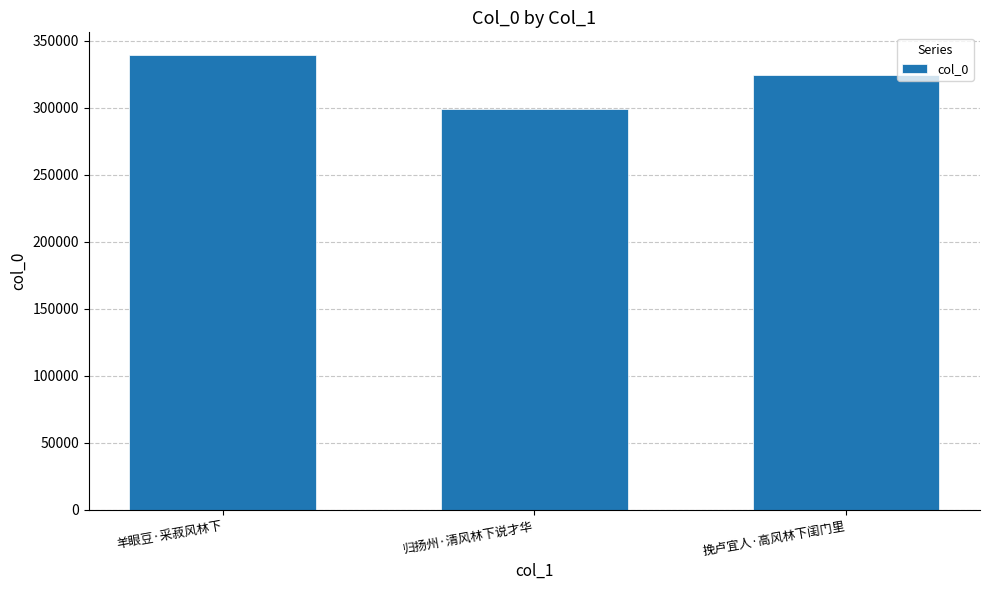

The value at 归扬州·清风林下说才华 is 136198. True or false?

False